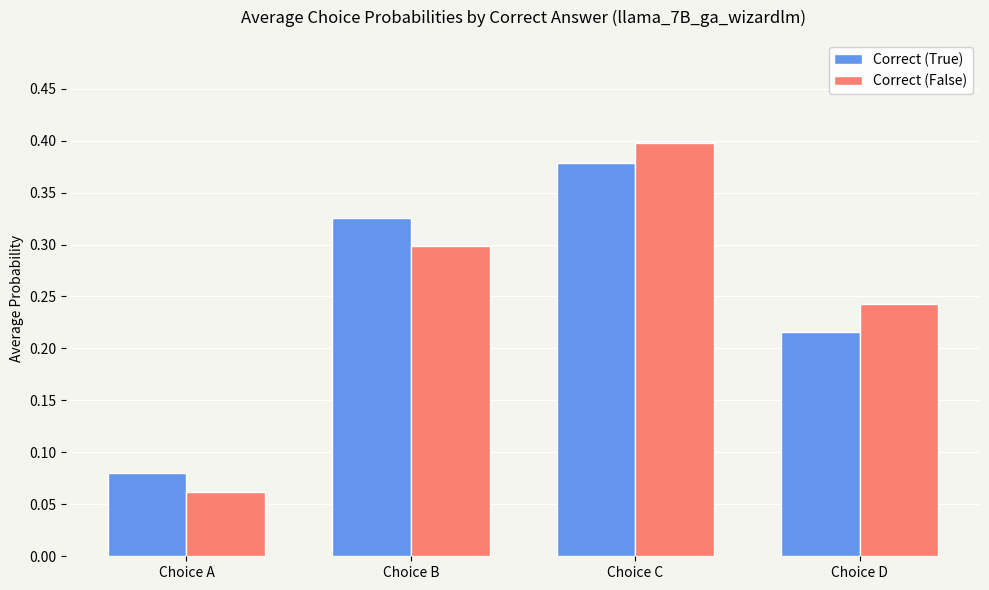

Where is Correct (True) nearest to the value 0?

Choice A